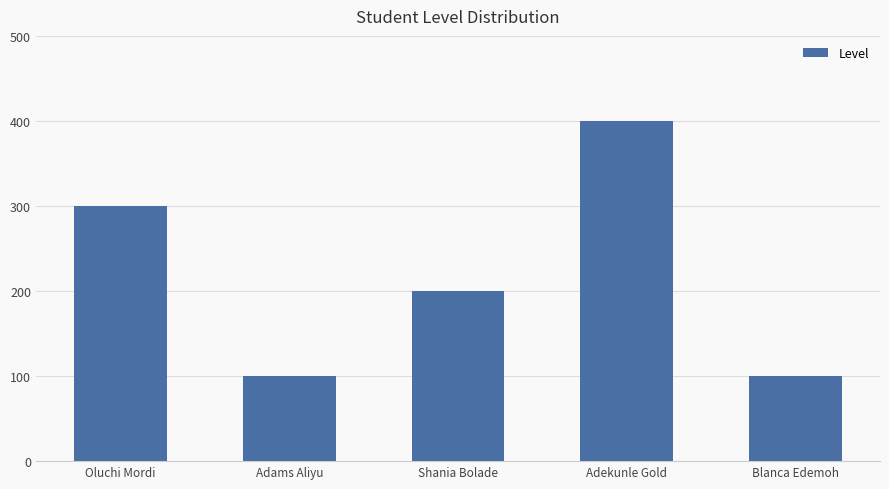

Which category has the highest value across all series?

Adekunle Gold